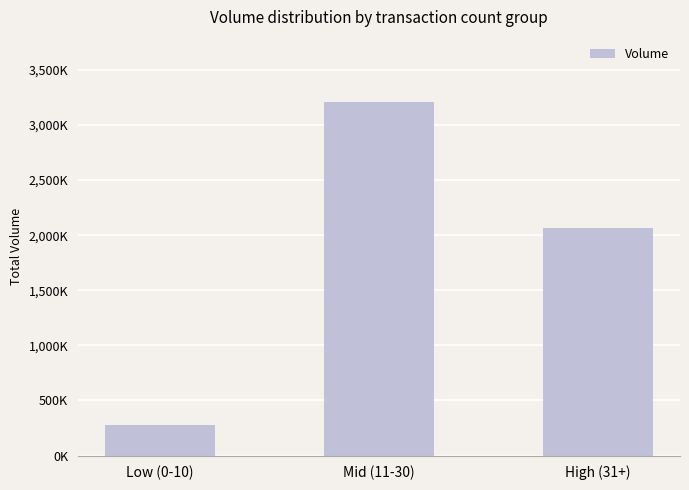

Where is the data nearest to the value 1743500?

High (31+)